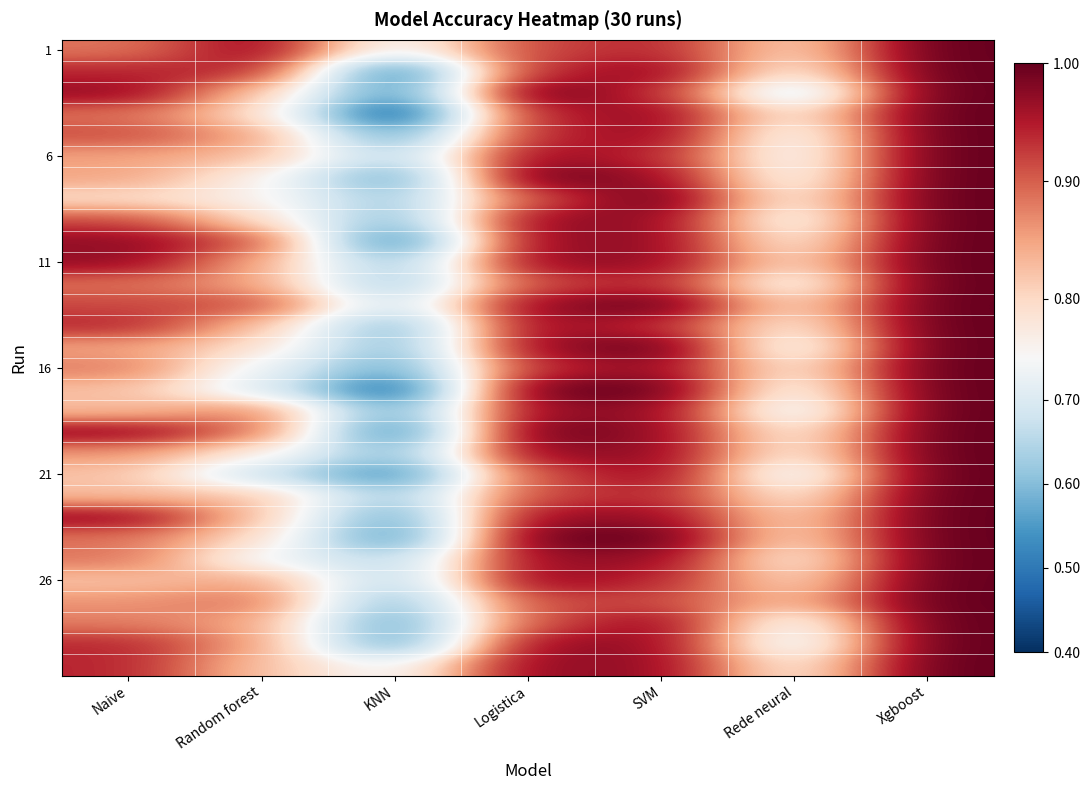

Which label corresponds to the smallest value in the chart?

KNN